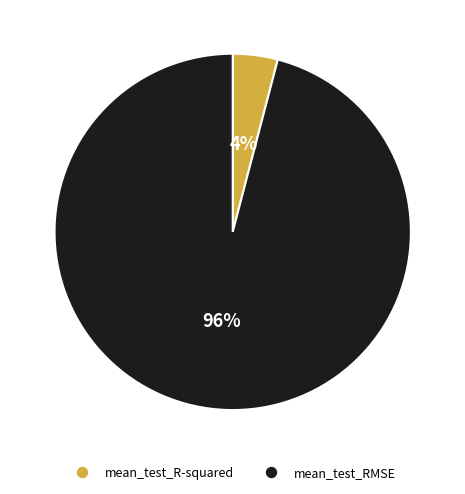

The mean_test_RMSE slice represents 96% of the pie. True or false?

True